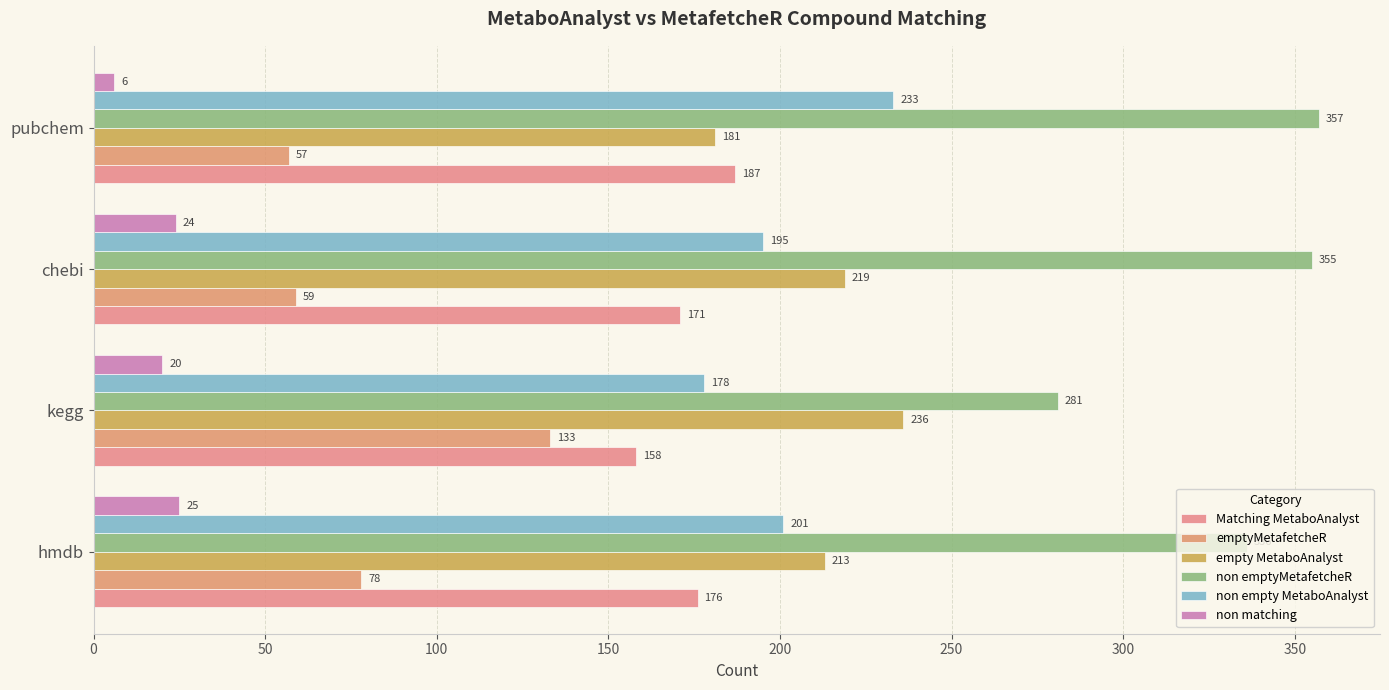

How many series are shown in this chart?

6